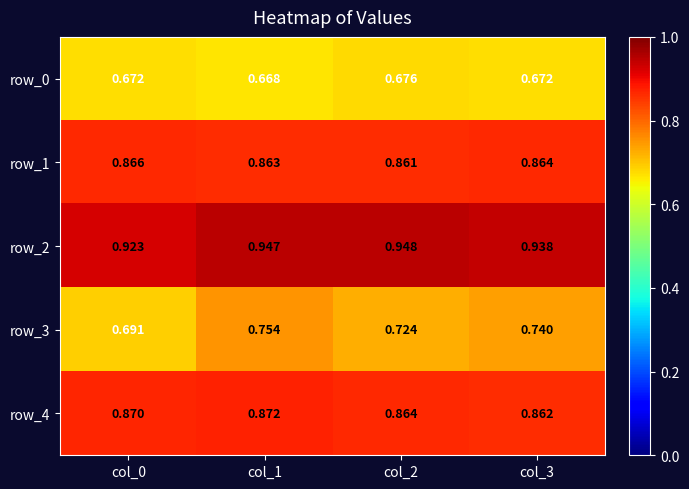

At how many categories does at least one series exceed 0?

4